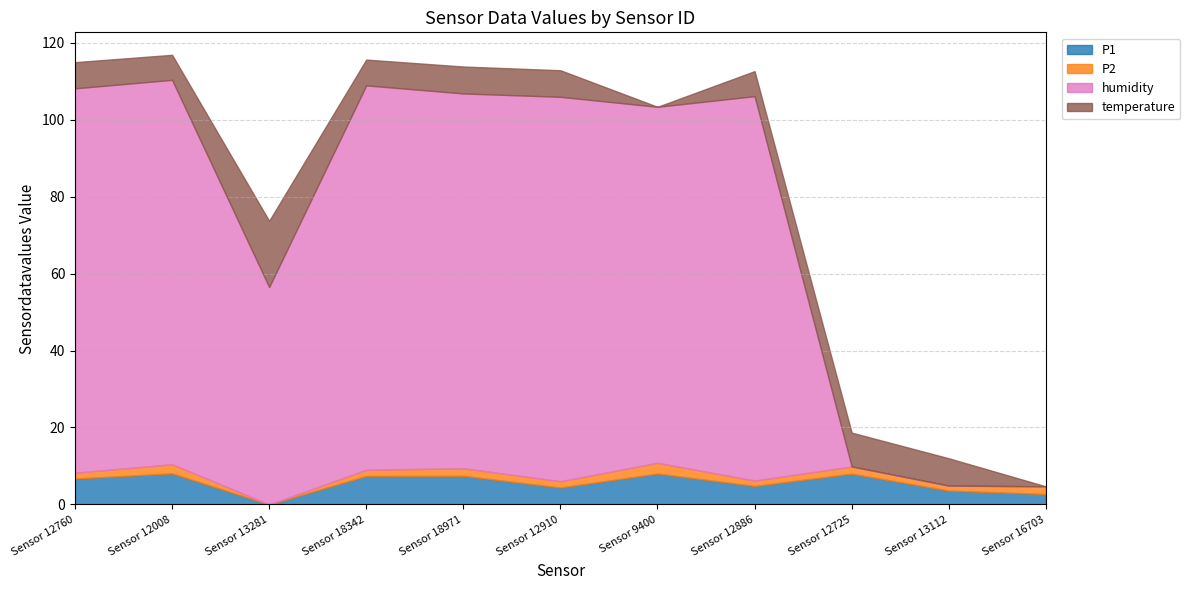

What is the label of the 7th point from the right?

Sensor 18971